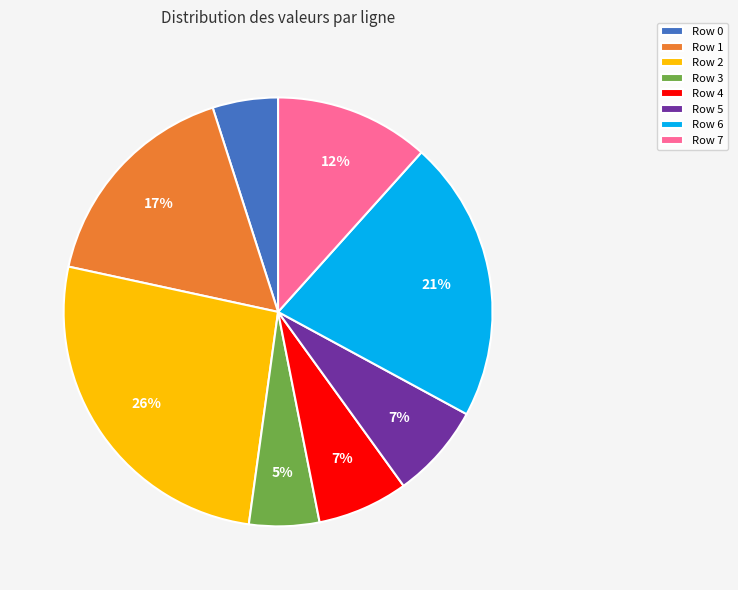

Which has a higher value, Row 7 or Row 1?

Row 1